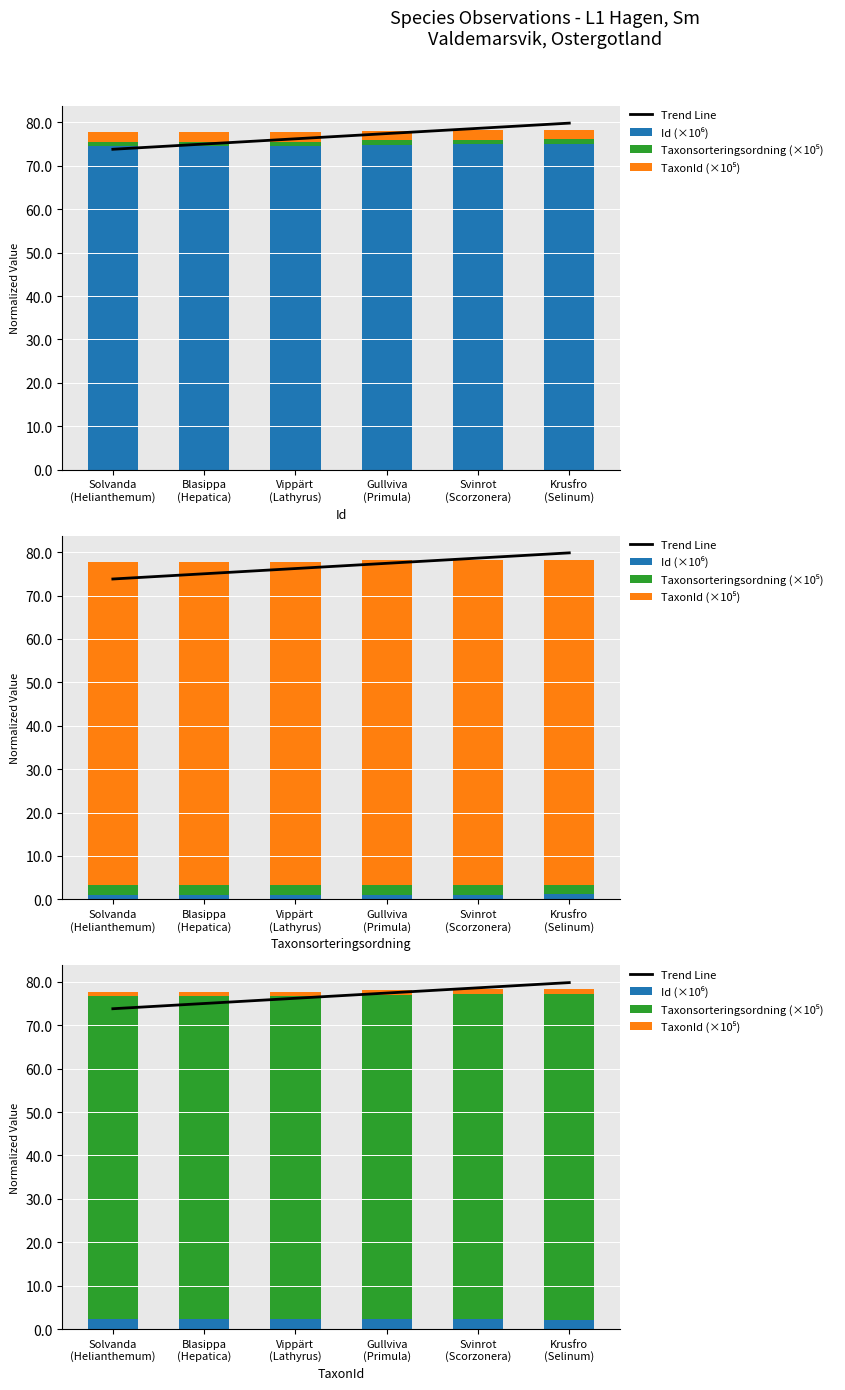

What is the label of the 4th bar from the right?

Vippärt
(Lathyrus)